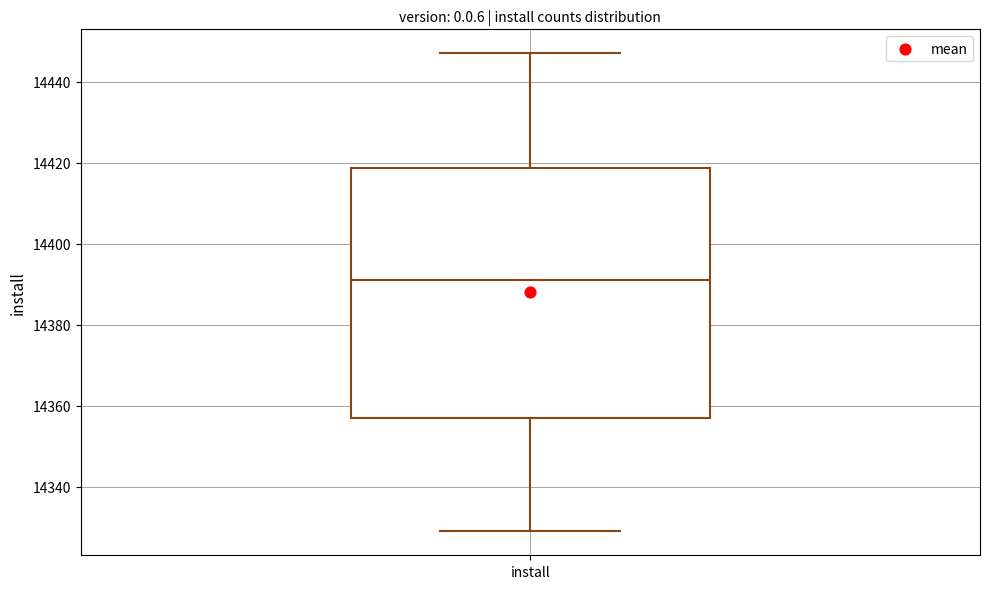

Transcribe this box plot: give where the median line is, the range the box spans, and where the two whiskers end, as read against the y-axis. The values are not printed on the chart, so give them approximately, as read against the axis.

median 14392, box 14358 to 14418, whiskers 14330 to 14448